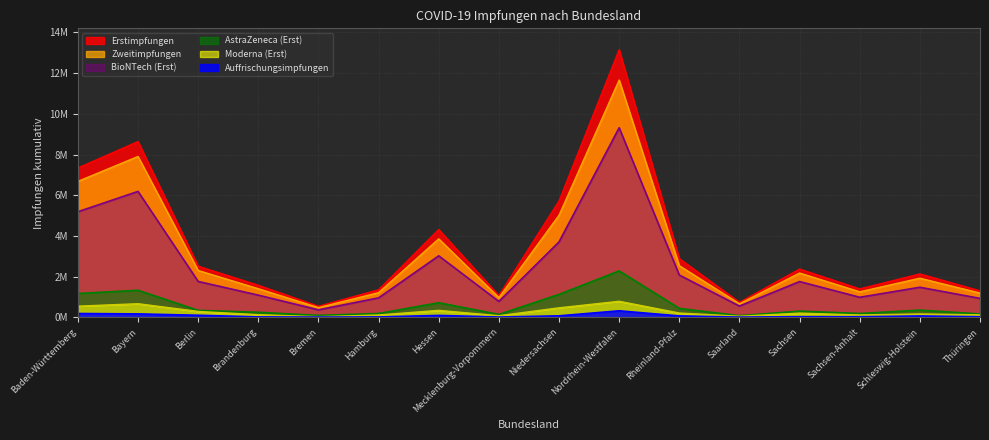

What is the approximate value of Moderna (Erst) at Baden-Württemberg, to the nearest 10?

552730